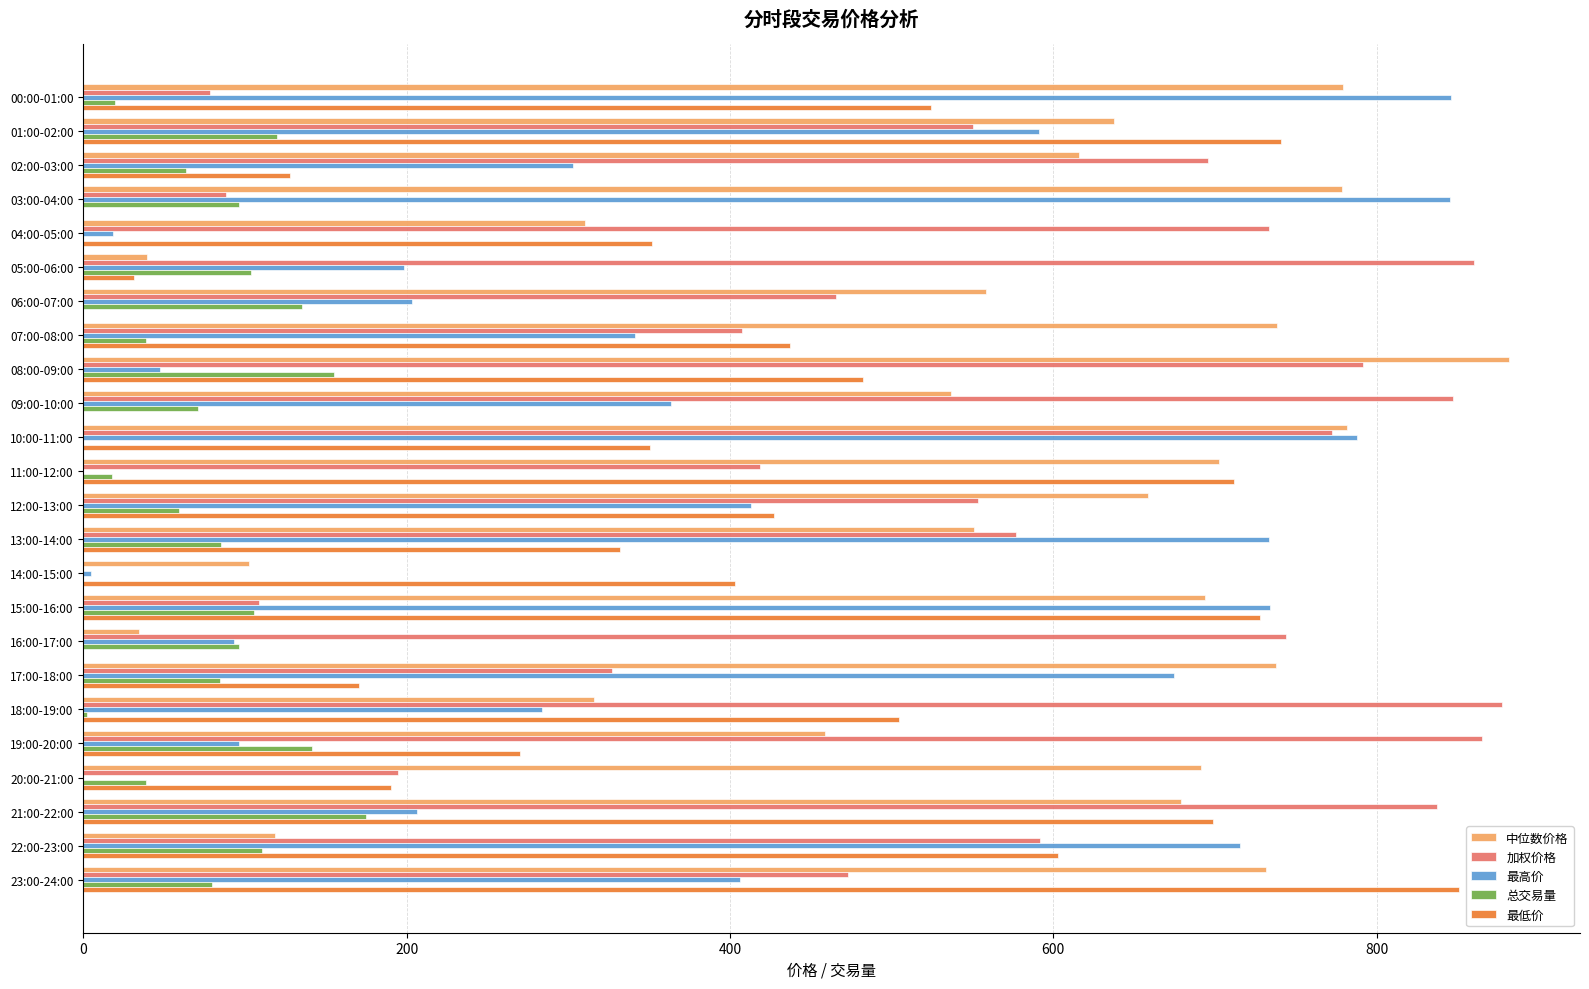

Which series has the widest spread of values?

加权价格